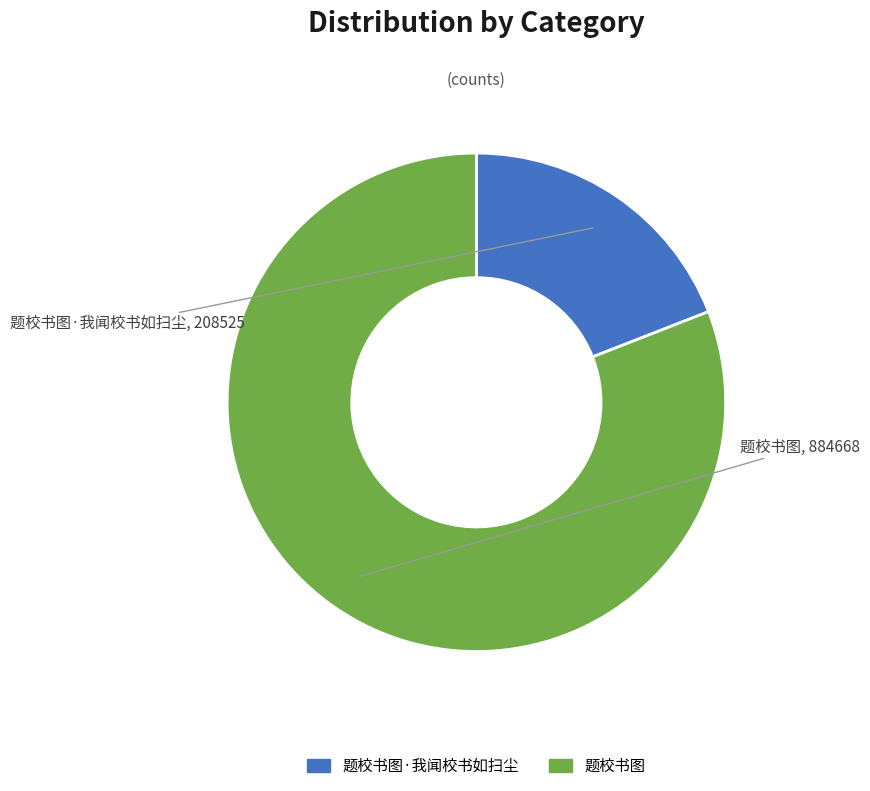

True or false: 题校书图 accounts for 81% of the total.

True